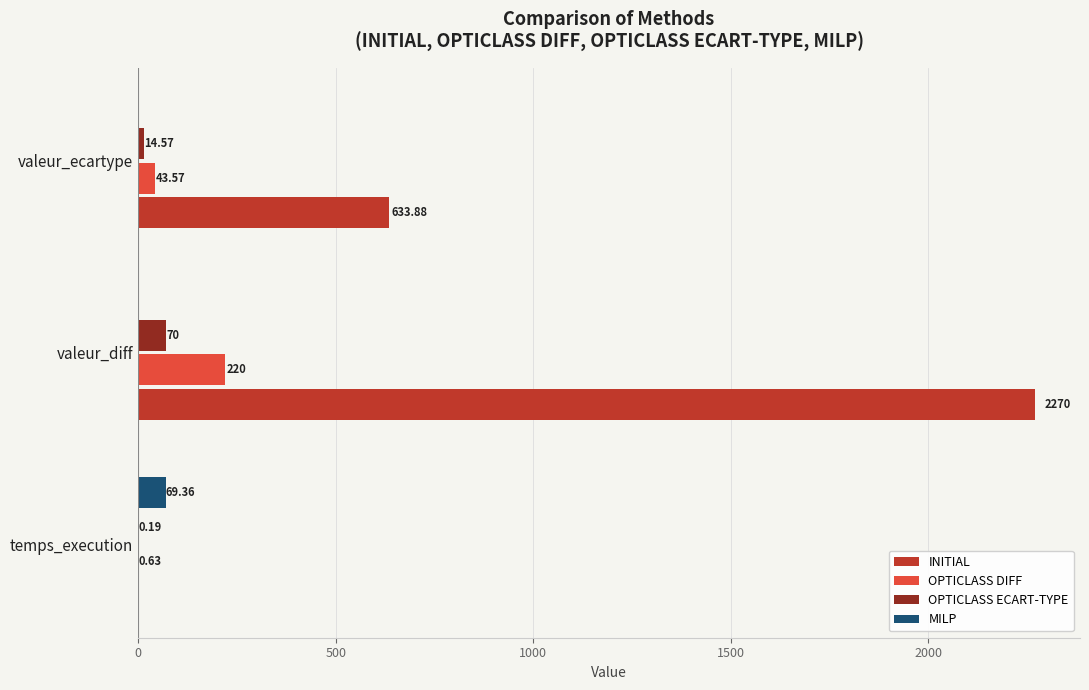

Between temps_execution and valeur_ecartype, which series saw the biggest shift?

INITIAL